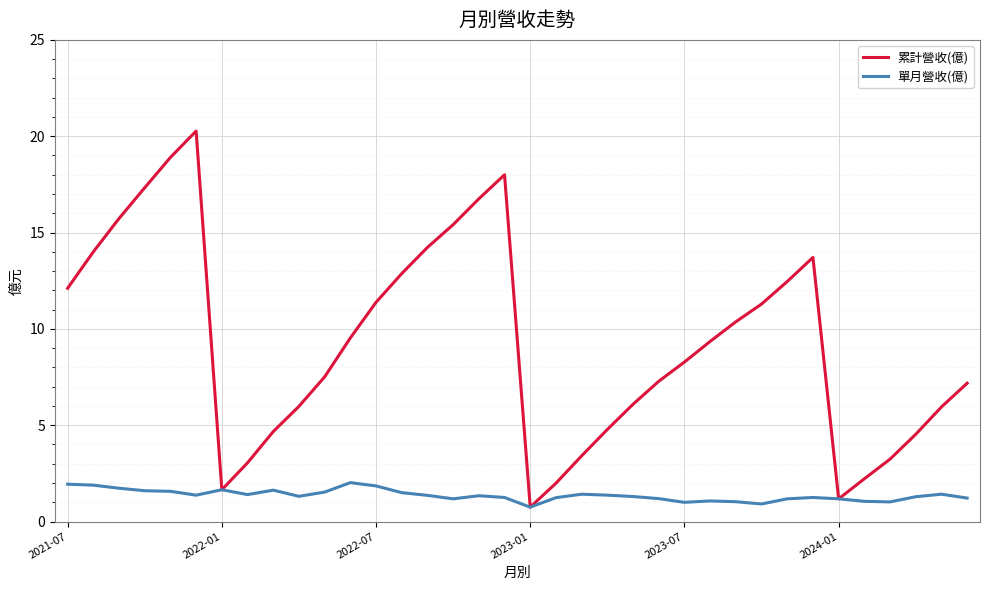

List the series in order of their overall mean, highest first.

累計營收(億), 單月營收(億)